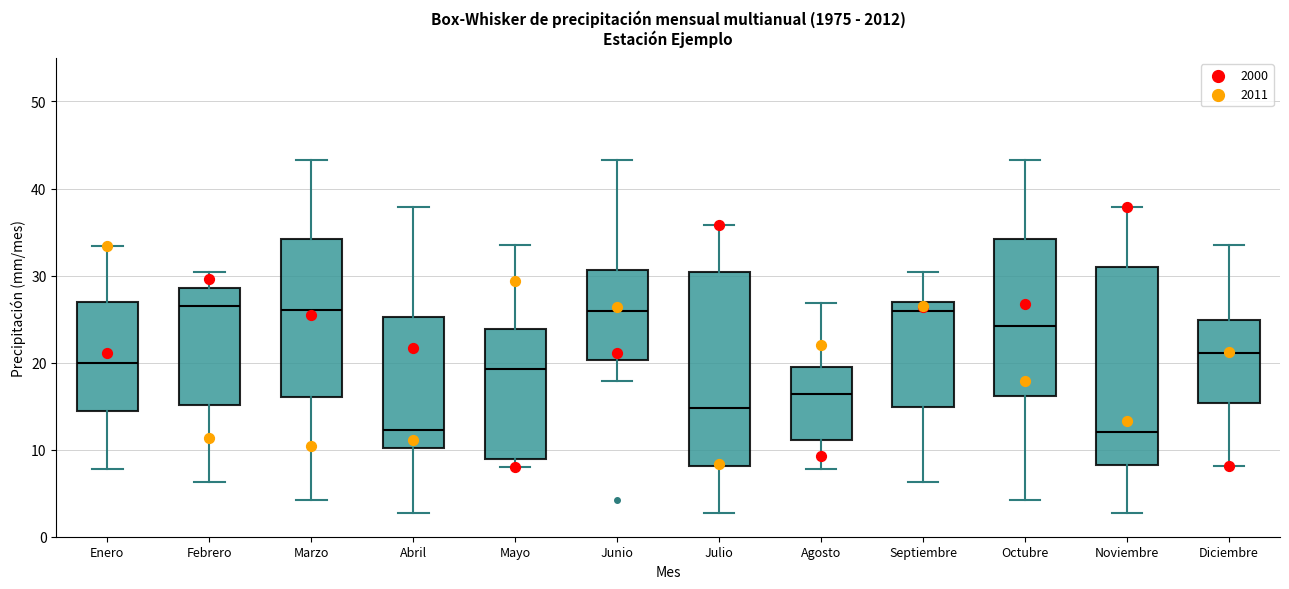

Reading left to right, transcribe this box plot: for each box, give where its median line is, the range the box spans, and where its two whiskers end, as read against the y-axis. The values are not printed on the chart, so give them approximately, as read against the axis.

Enero: median 20, box 14 to 27, whiskers 8 to 33
Febrero: median 26, box 15 to 29, whiskers 6 to 30
Marzo: median 26, box 16 to 34, whiskers 4 to 43
Abril: median 12, box 10 to 25, whiskers 3 to 38
Mayo: median 19, box 9 to 24, whiskers 8 to 33
Junio: median 26, box 20 to 31, whiskers 18 to 43
Julio: median 15, box 8 to 30, whiskers 3 to 36
Agosto: median 16, box 11 to 20, whiskers 8 to 27
Septiembre: median 26, box 15 to 27, whiskers 6 to 30
Octubre: median 24, box 16 to 34, whiskers 4 to 43
Noviembre: median 12, box 8 to 31, whiskers 3 to 38
Diciembre: median 21, box 15 to 25, whiskers 8 to 33